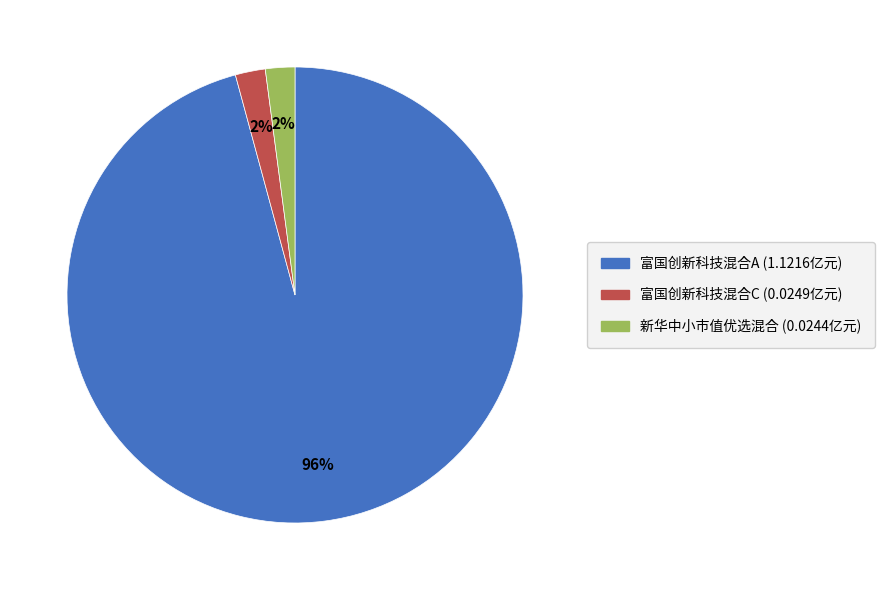

Combined, do 新华中小市值优选混合 and 富国创新科技混合C account for over 50%?

No